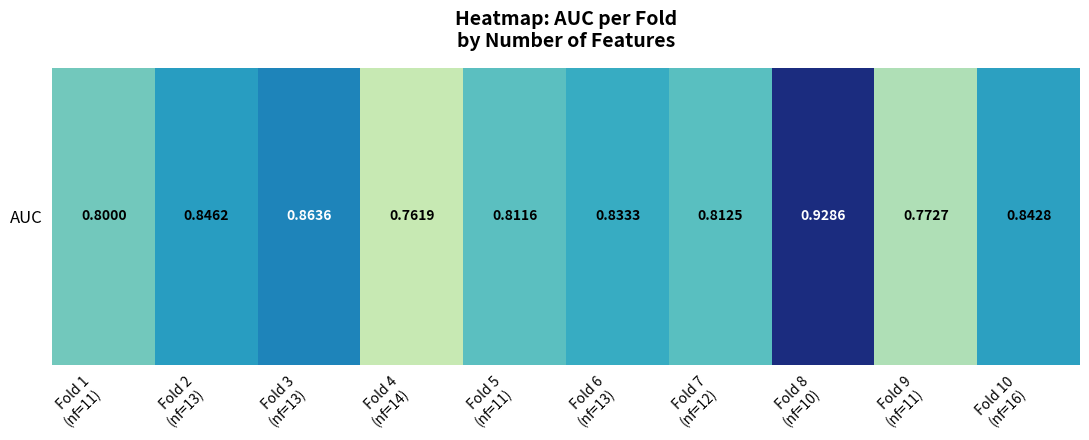

Is it true that the value at Fold 5
(nf=11) is 0.8?

True